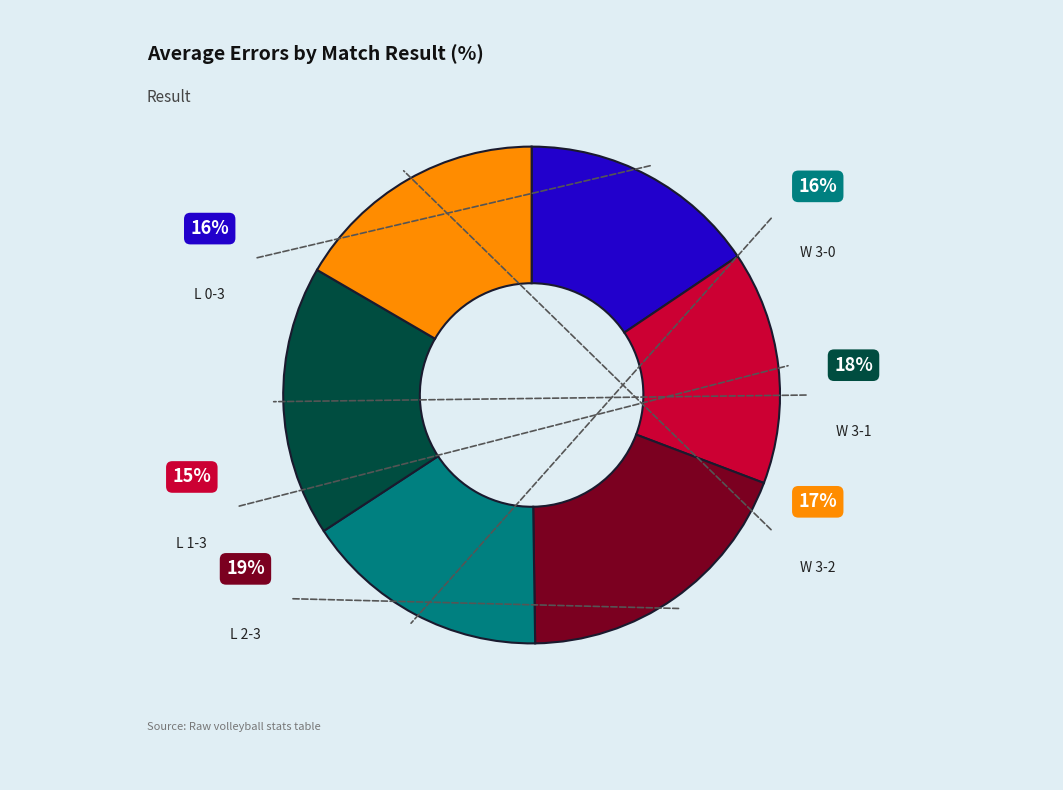

The W 3 - 2 slice represents 27% of the pie. True or false?

False